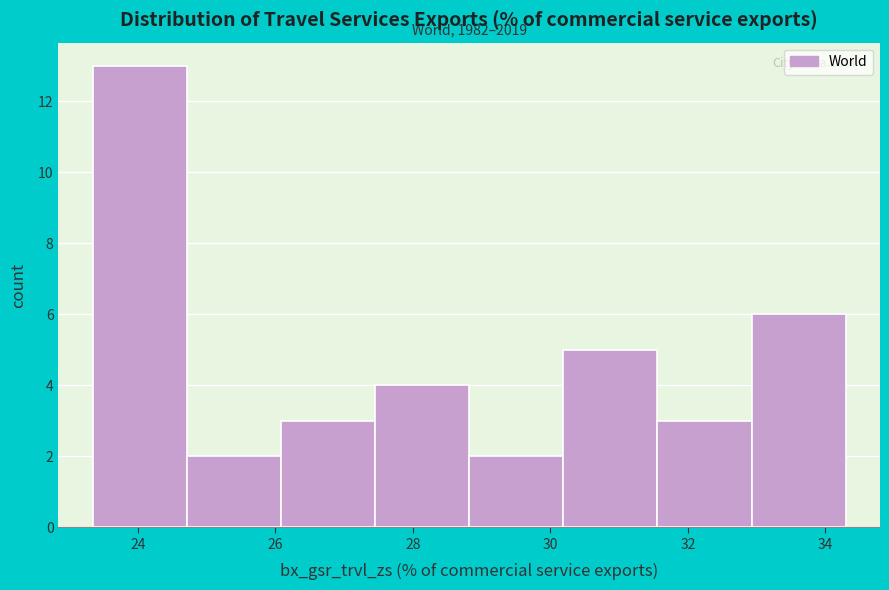

Over which range of the x-axis is the bar tallest?

23.4 to 24.8